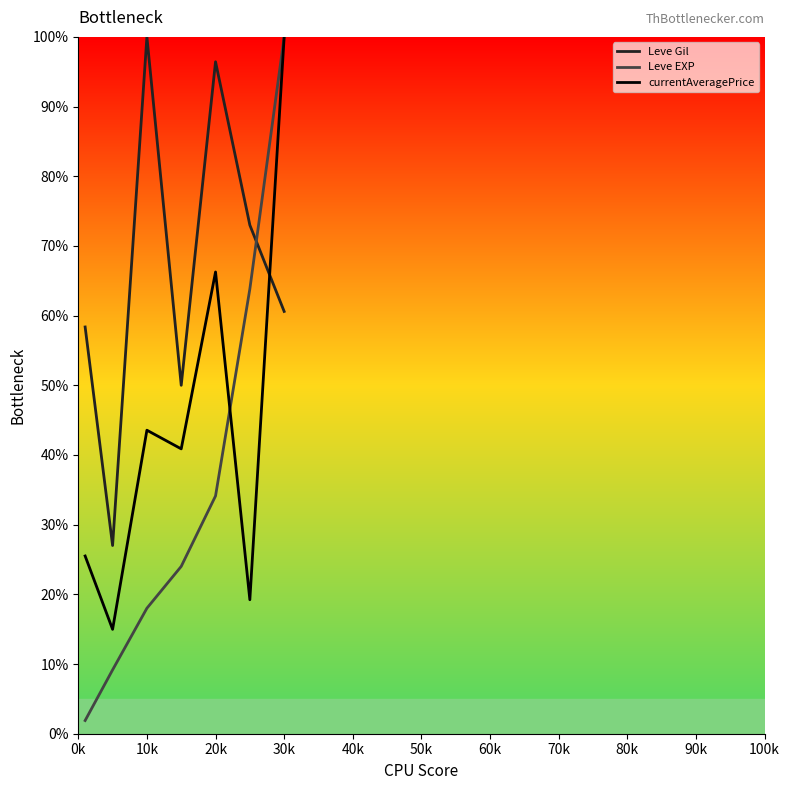

Which series ends up on top after the final intersection of Leve EXP and Leve Gil?

Leve EXP